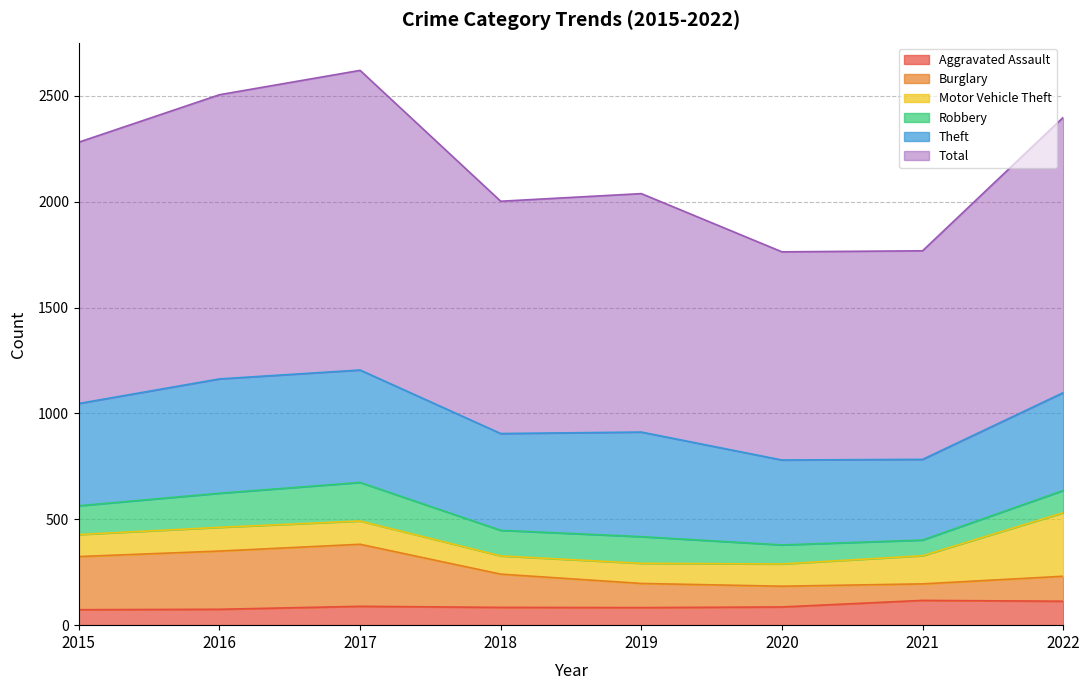

At which category does Burglary reach its first local valley?

2020